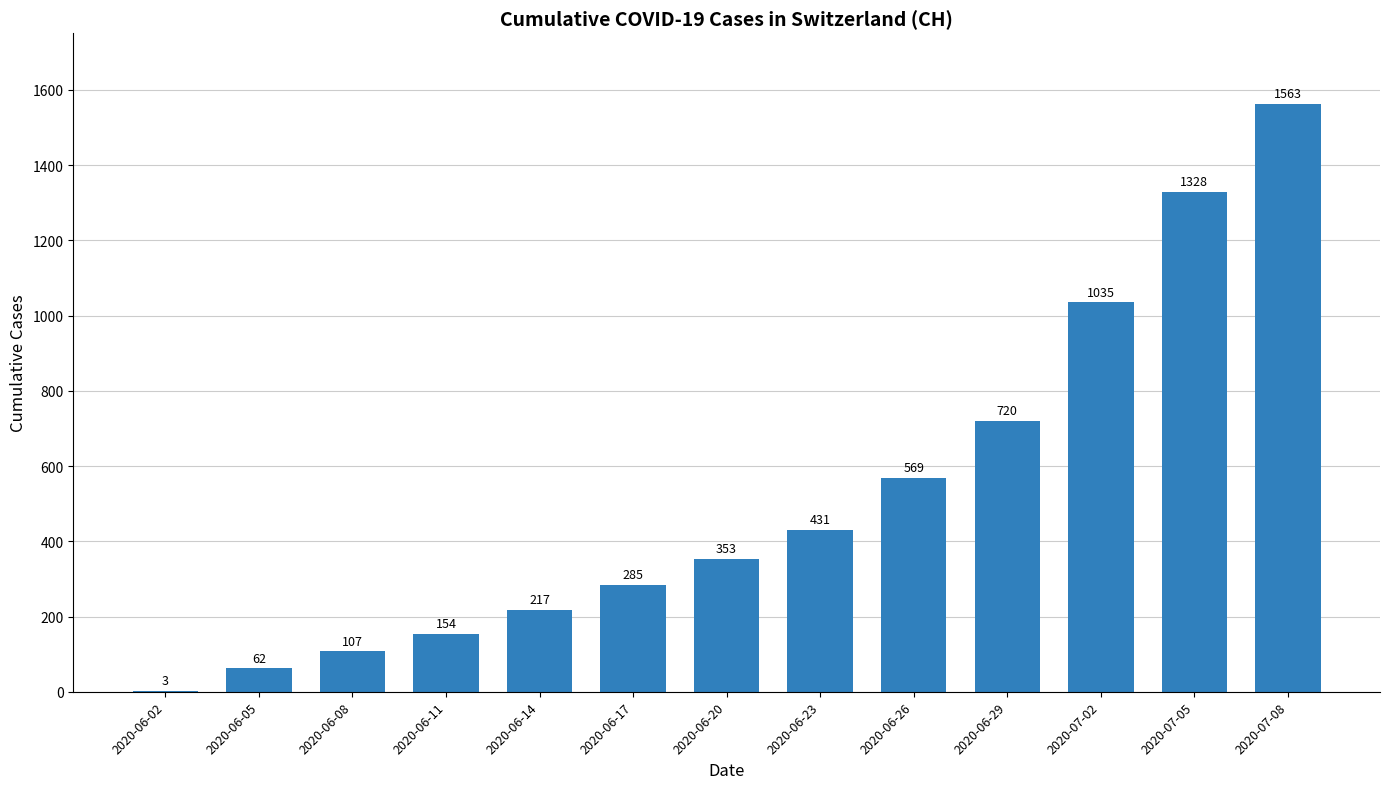

Where is the data nearest to the value 783?

2020-06-29